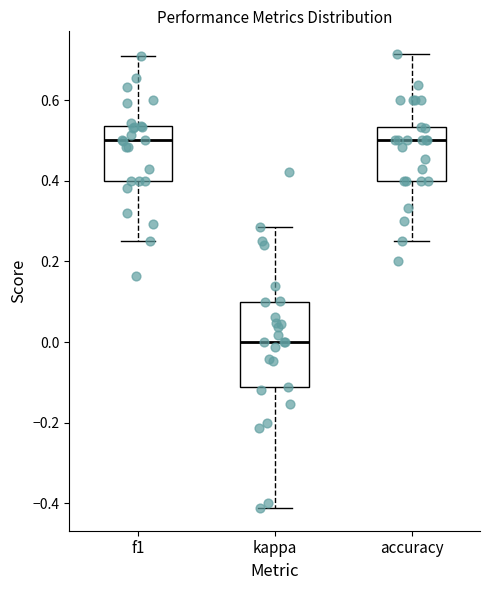

Reading left to right, transcribe this box plot: for each box, give where its median line is, the range the box spans, and where its two whiskers end, as read against the y-axis. The values are not printed on the chart, so give them approximately, as read against the axis.

f1: median 0.50, box 0.40 to 0.54, whiskers 0.26 to 0.72
kappa: median 0.00, box -0.12 to 0.10, whiskers -0.42 to 0.28
accuracy: median 0.50, box 0.40 to 0.54, whiskers 0.26 to 0.72